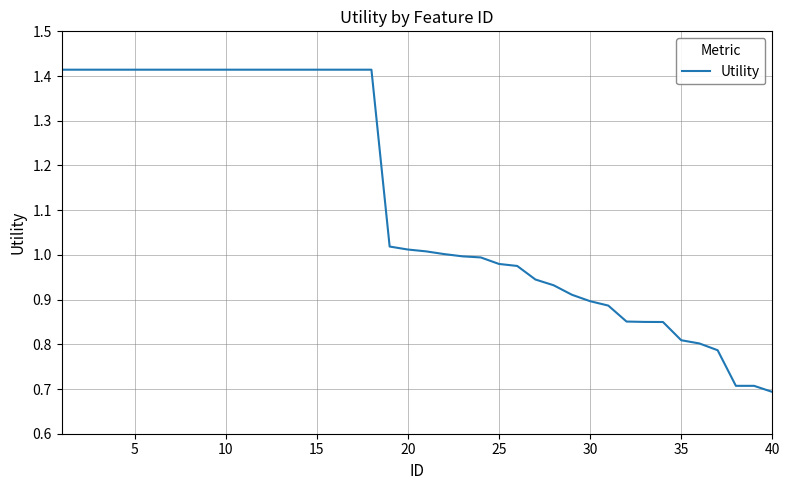

What is the difference between the maximum and minimum values?

0.7